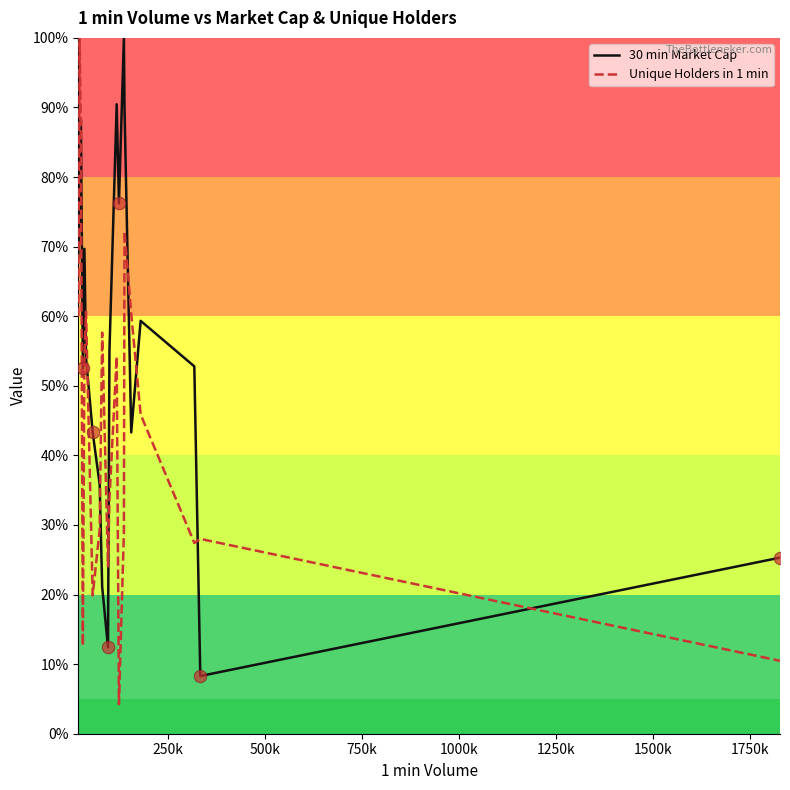

What is the maximum value for 30 min Market Cap?

100.0